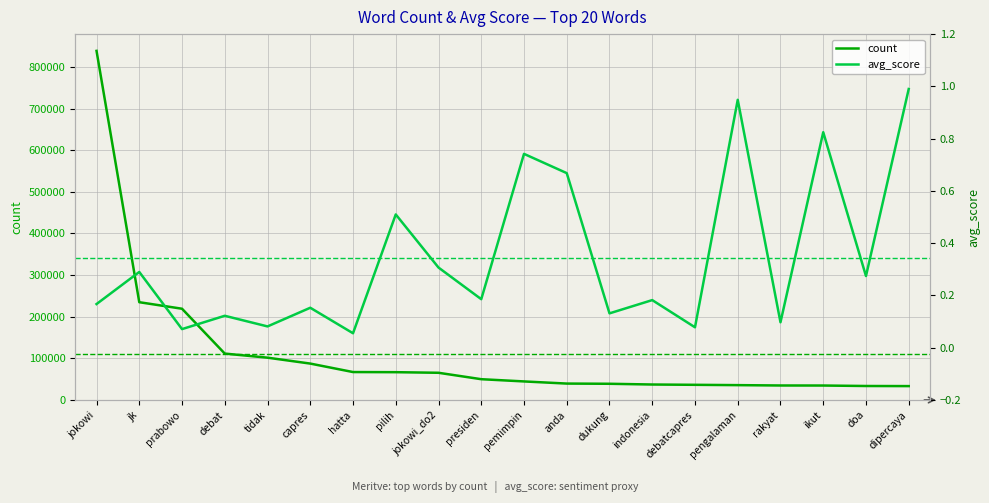

True or false: count and avg_score cross at least once.

False